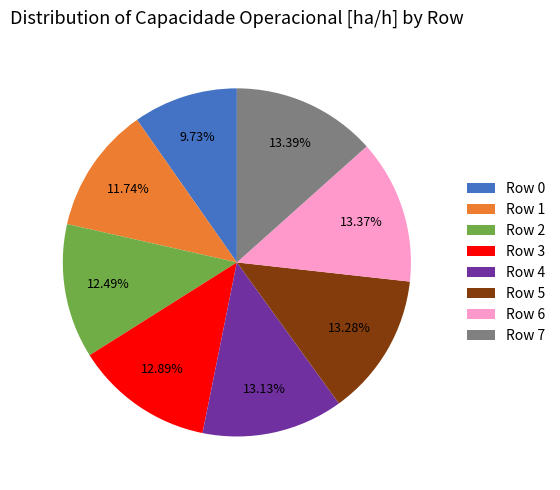

Which has a higher value, Row 0 or Row 4?

Row 4